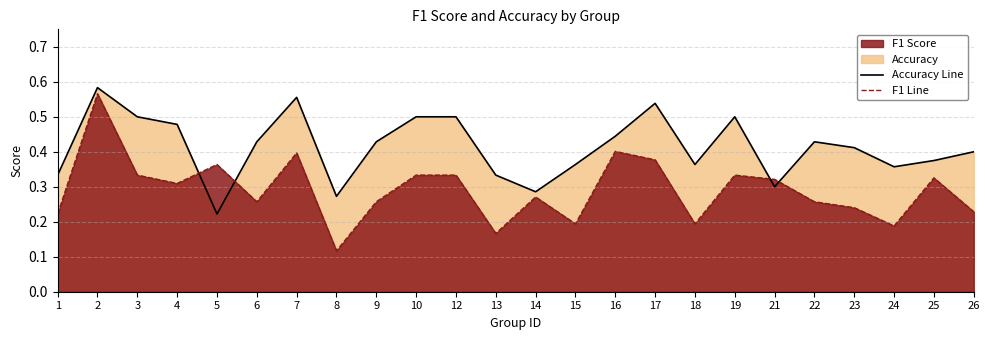

True or false: f1 line and accuracy line cross at least once.

True